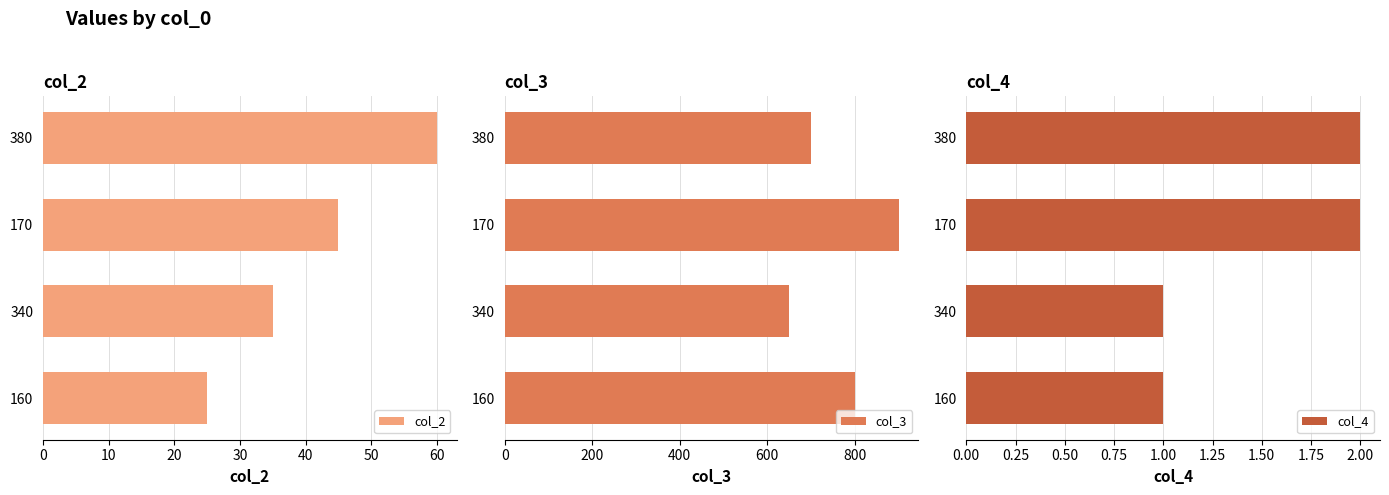

At which label does col_2 reach its peak?

380